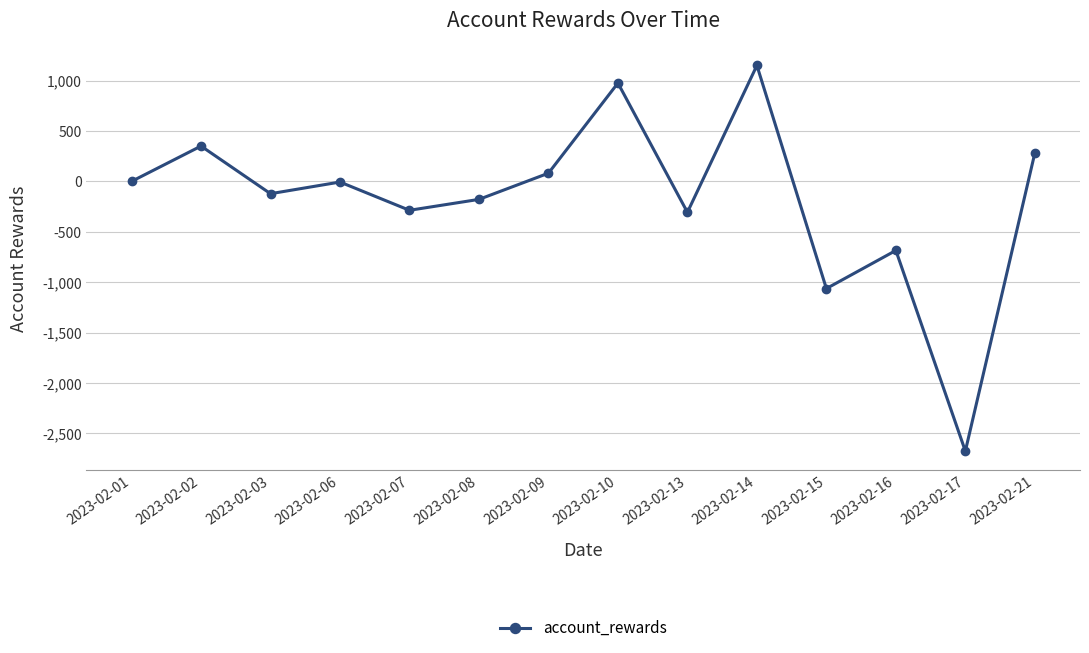

What is the change in value from 2023-02-01 to 2023-02-14?

+1150.0